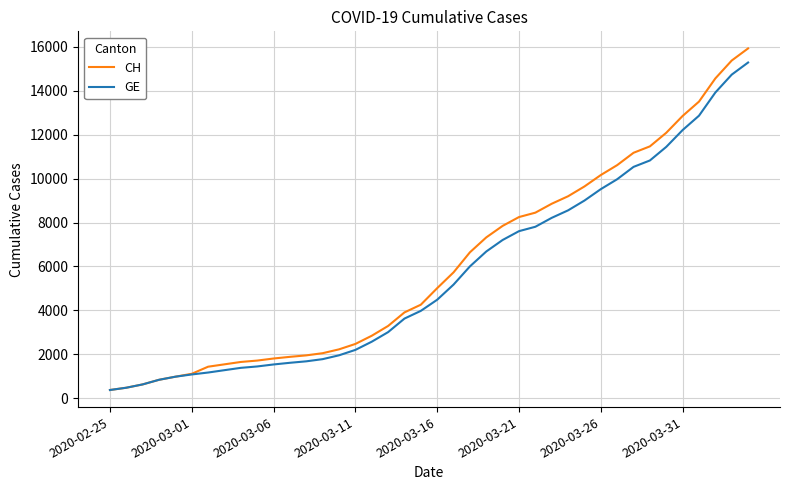

What is the smallest value displayed?

375